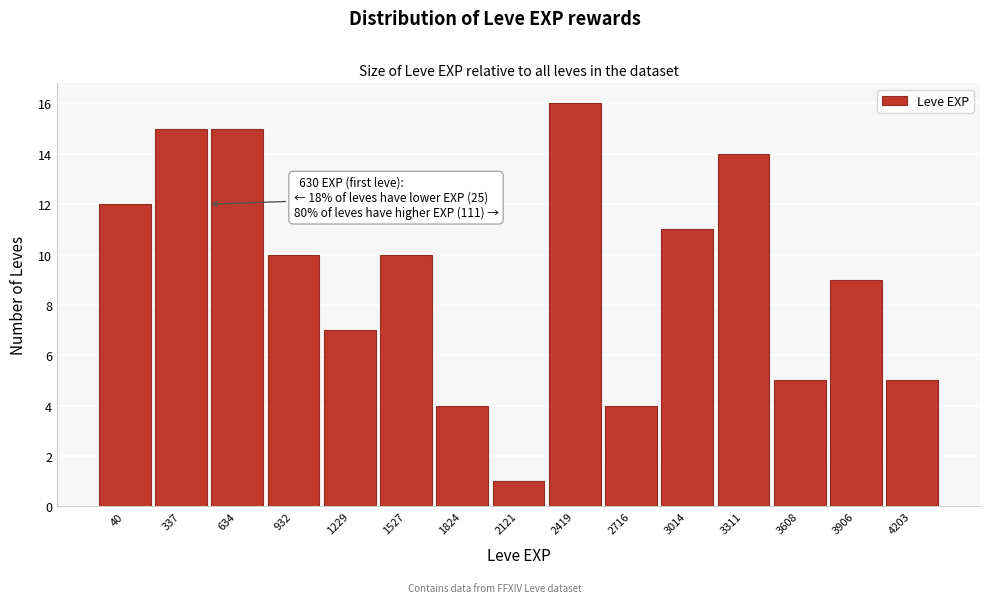

Reading left to right, list all the values displayed in this chart.

12	15	15	10	7	10	4	1	16	4	11	14	5	9	5